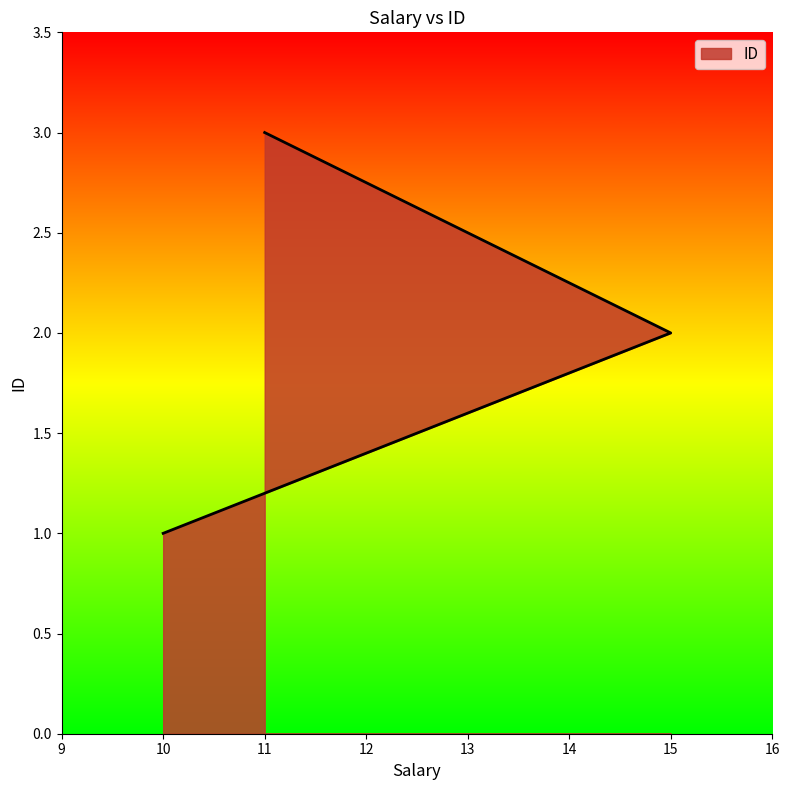

What is the smallest value displayed?

1